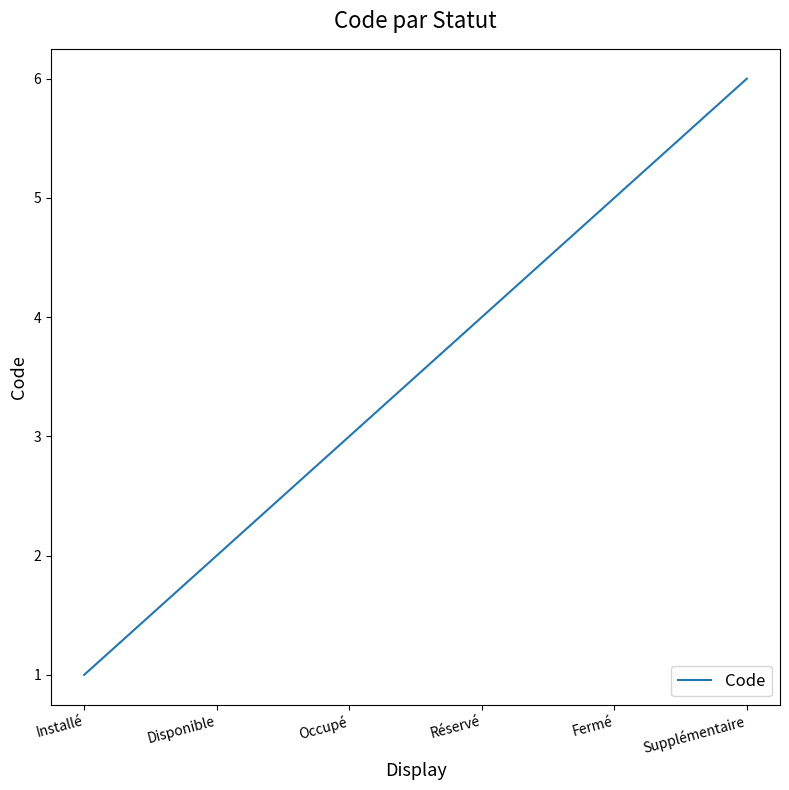

At which category does the chart reach its peak across all series?

Supplémentaire